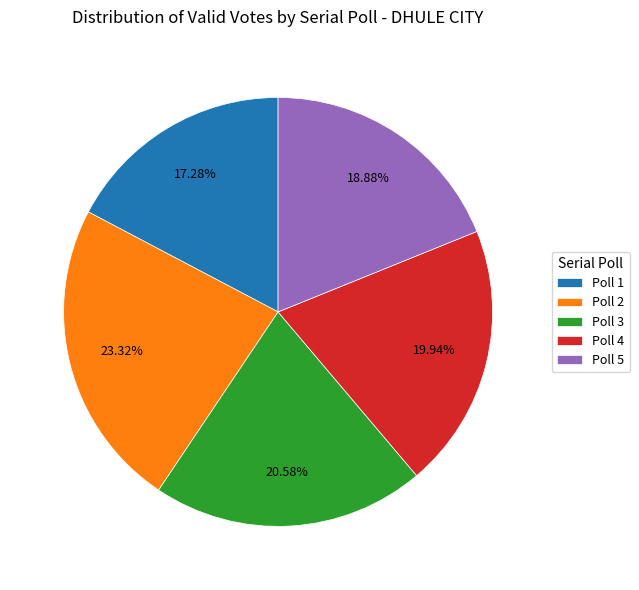

What is the total percentage of Poll 4 and Poll 1?

37.2%